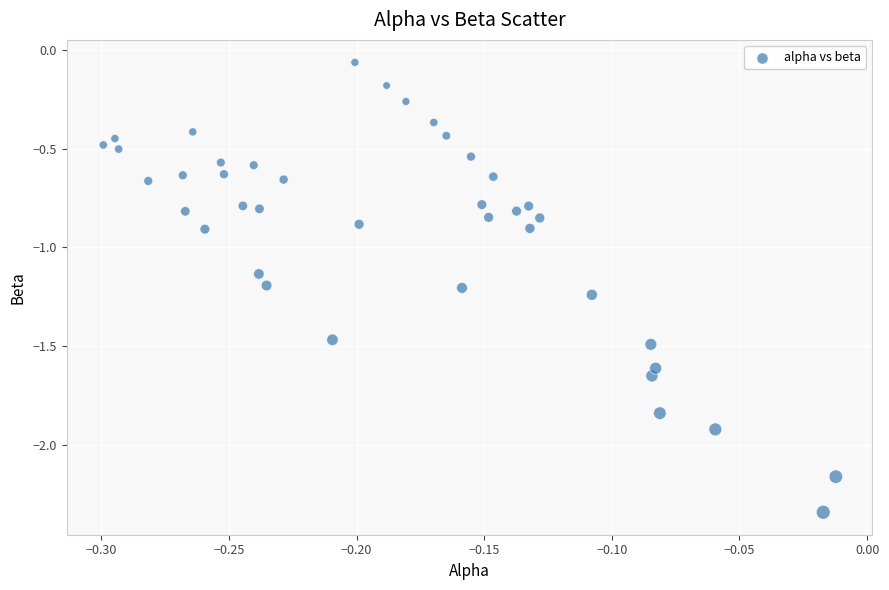

What is the range of X values (max minus min)?

0.3